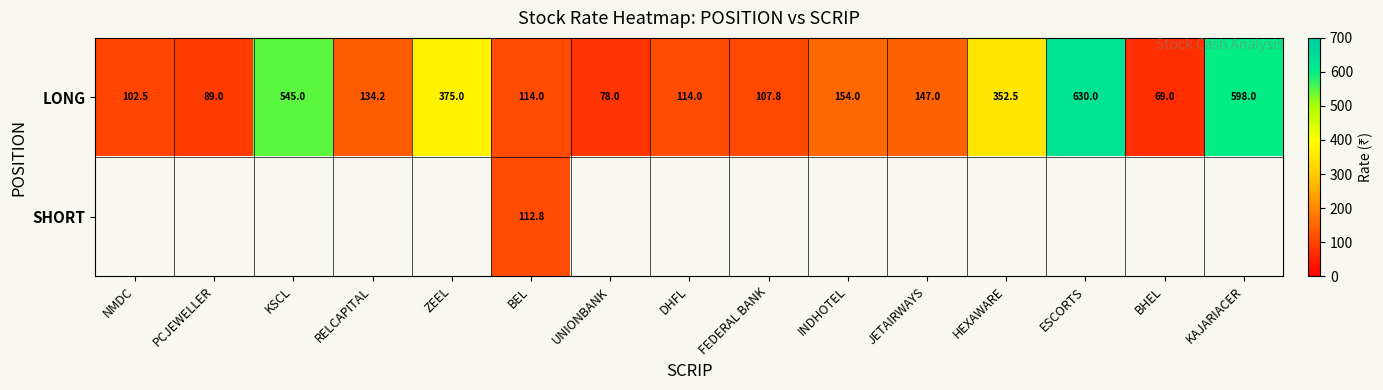

True or false: LONG has a value of 67.4 at JETAIRWAYS.

False